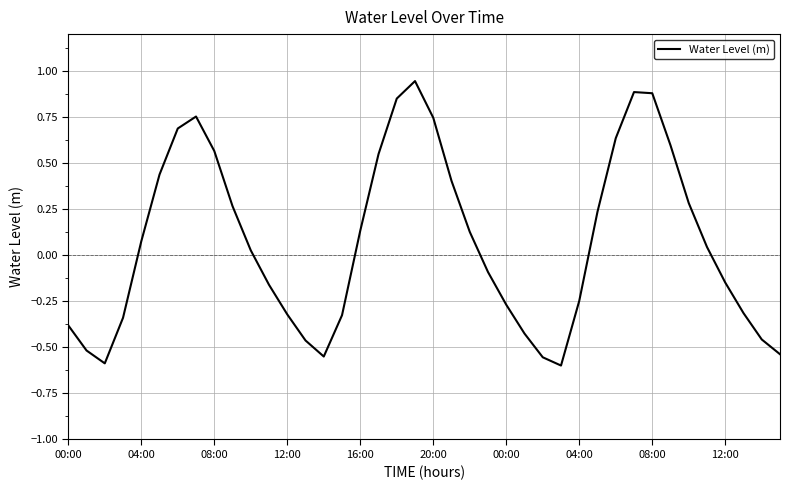

What is the difference between the maximum and minimum values?

1.5